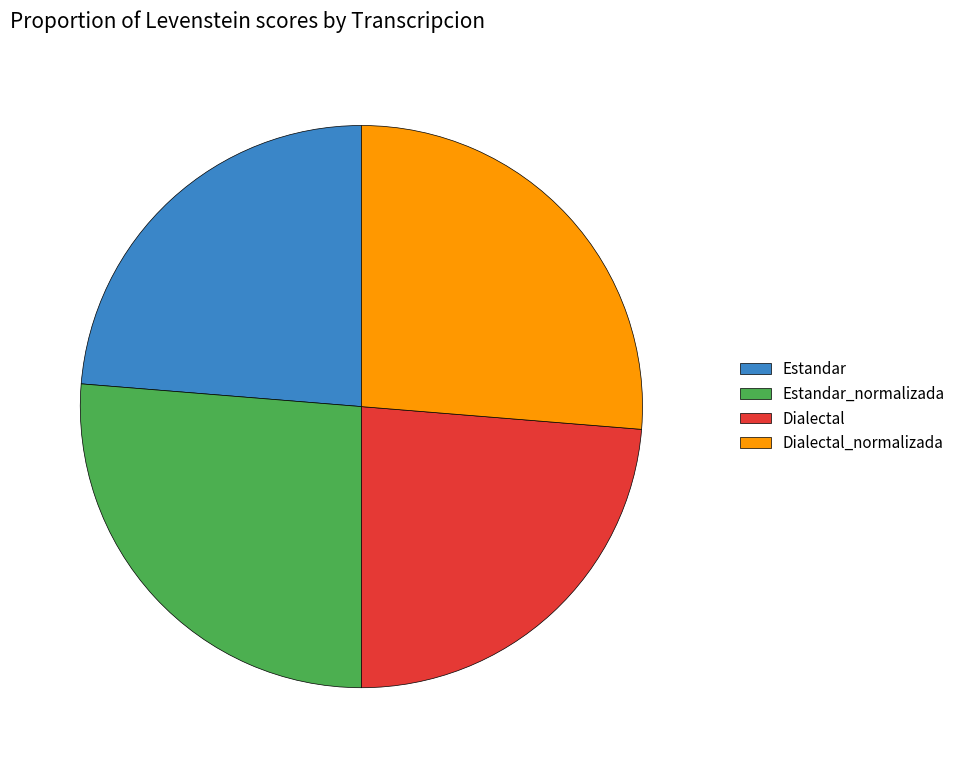

Is there any slice that represents more than half of the pie?

No